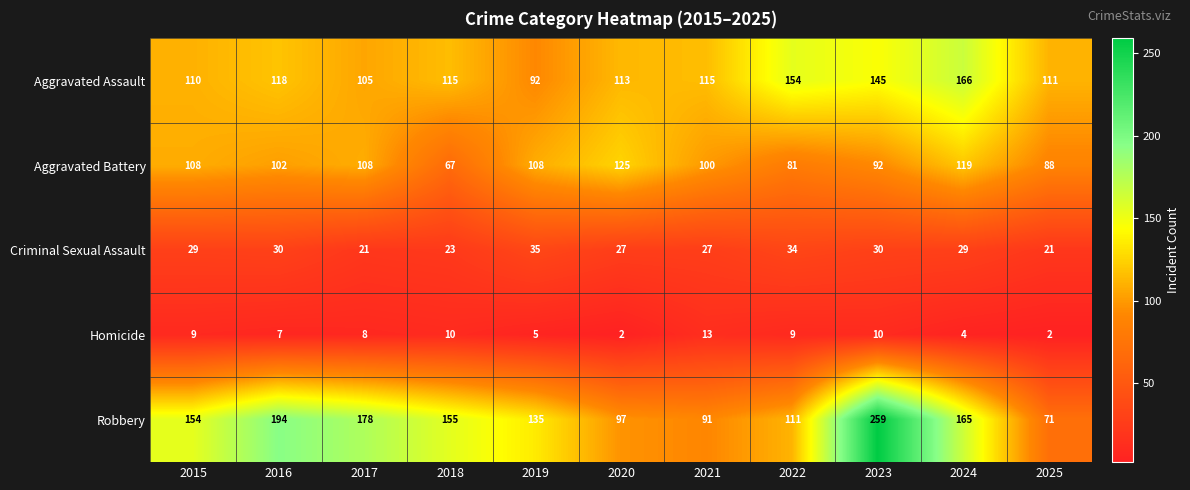

What is the difference between the maximum and minimum values in the Criminal Sexual Assault series?

14